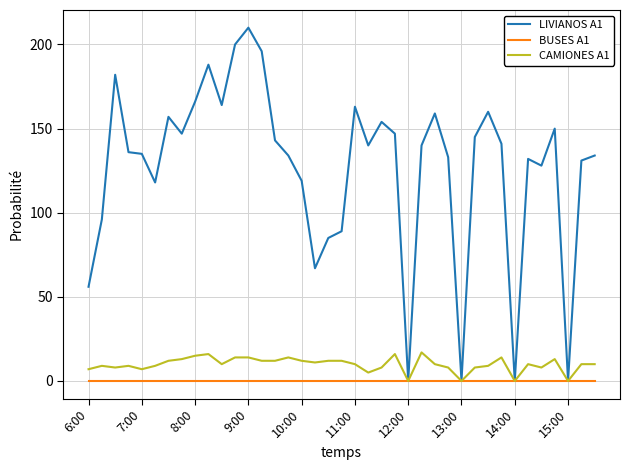

Which series has the largest range (max minus min)?

LIVIANOS A1